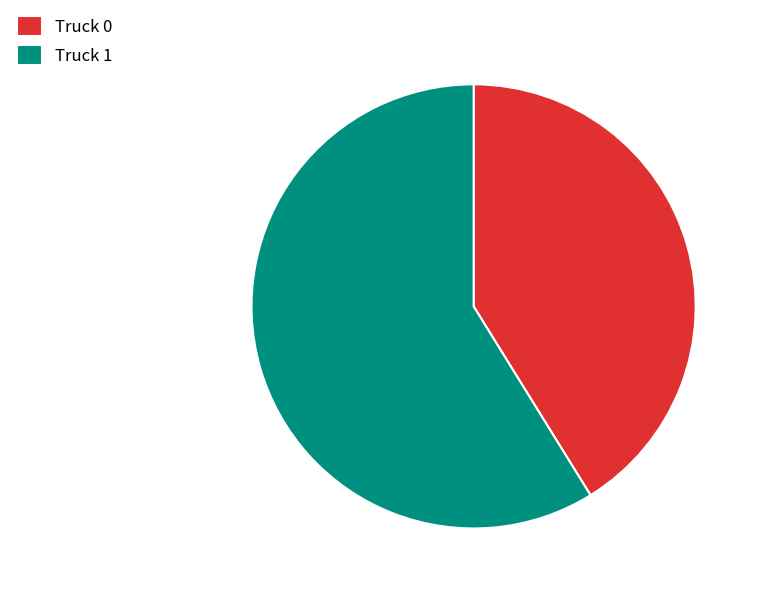

The Truck 0 slice represents 41% of the pie. True or false?

True